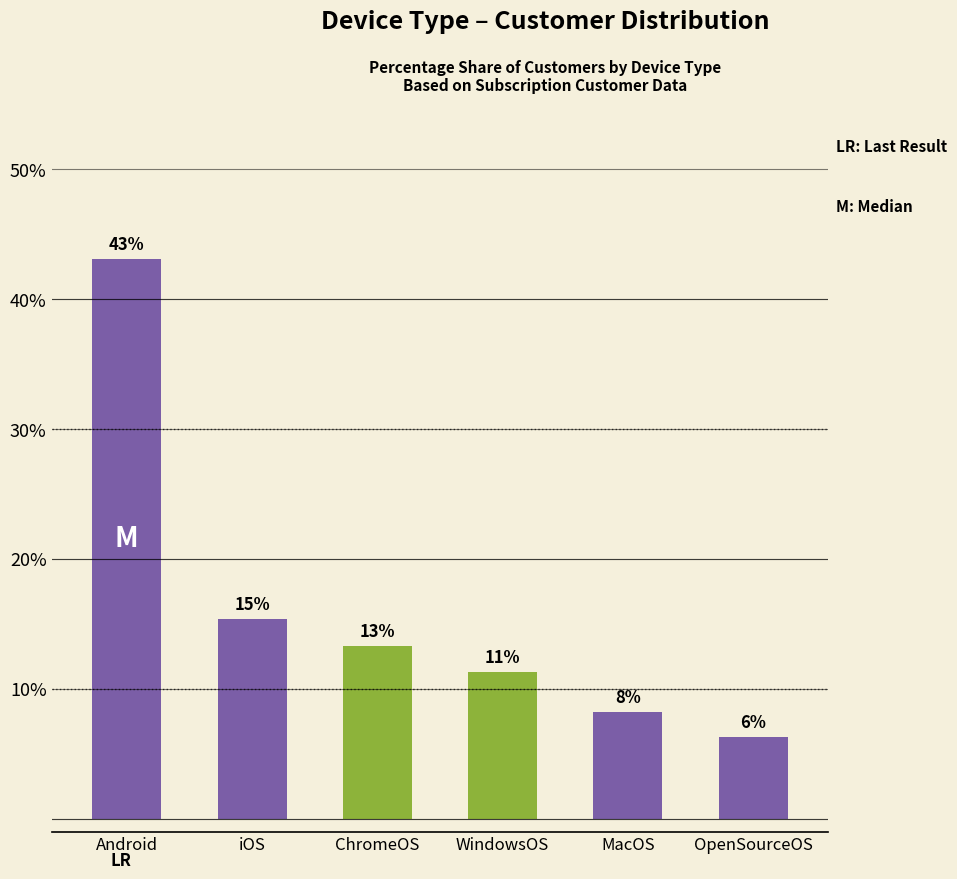

What is the value of the 6th bar from the left?

6.3